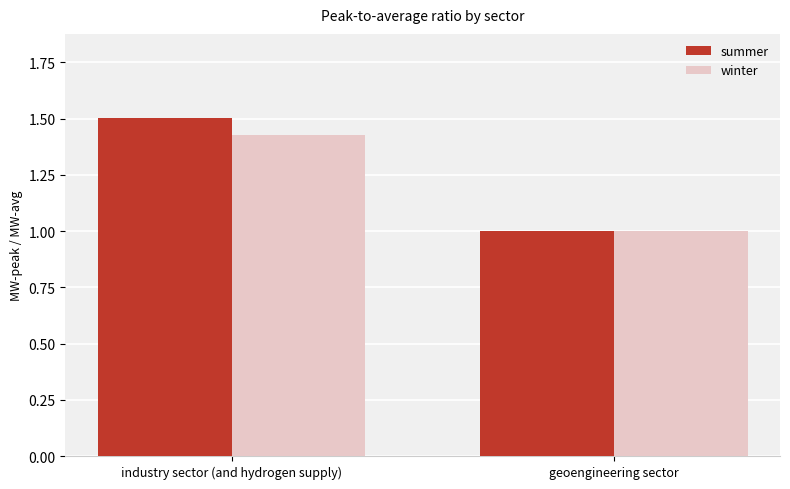

At which category is the sum across all series the highest?

industry sector (and hydrogen supply)